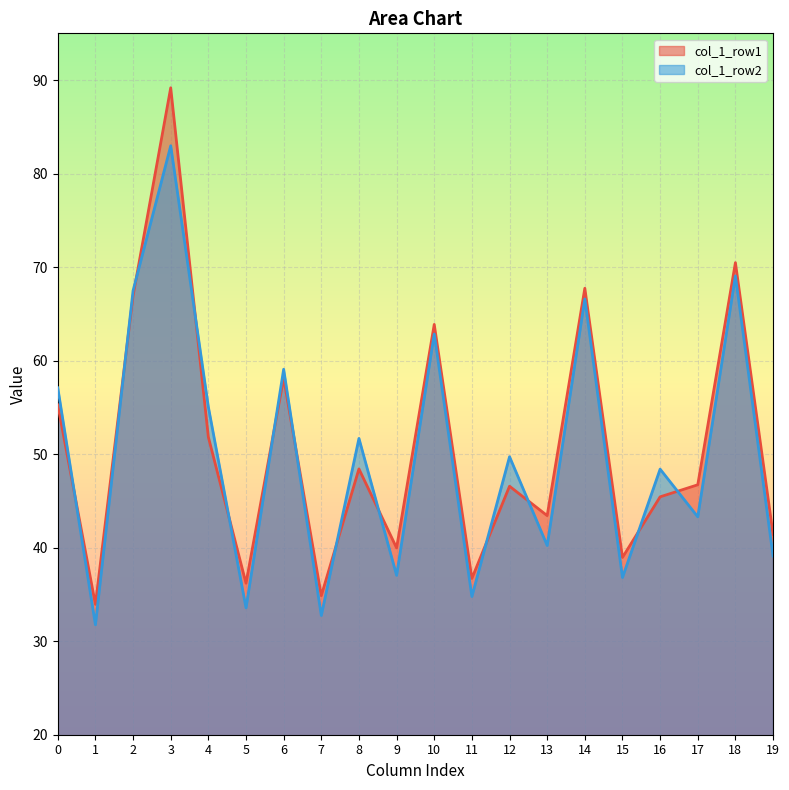

Read the col_1_row2 value at 10.

62.8